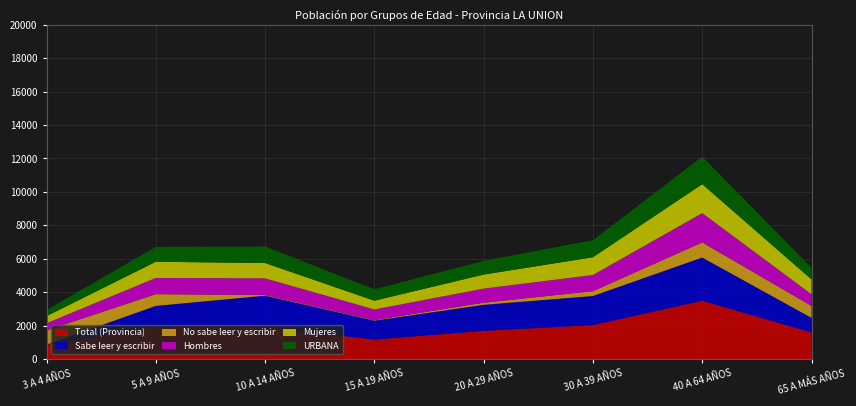

Reading left to right, what are all the values shown in this chart?

Total (Provincia): 854	1940	1914	1163	1684	2030	3488	1587
Sabe leer y escribir: 0	1237	1875	1130	1559	1740	2584	871
No sabe leer y escribir: 854	703	39	33	125	290	904	716
Hombres: 431	970	999	638	844	969	1755	698
Mujeres: 423	970	915	525	840	1061	1733	889
URBANA: 371	888	990	682	820	1019	1647	701